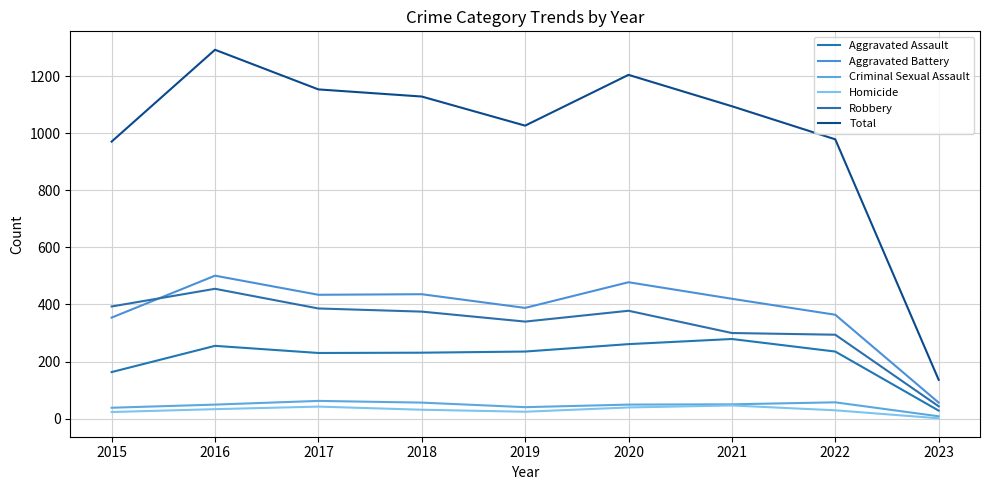

What are all the series names shown in the legend?

Aggravated Assault, Aggravated Battery, Criminal Sexual Assault, Homicide, Robbery, Total